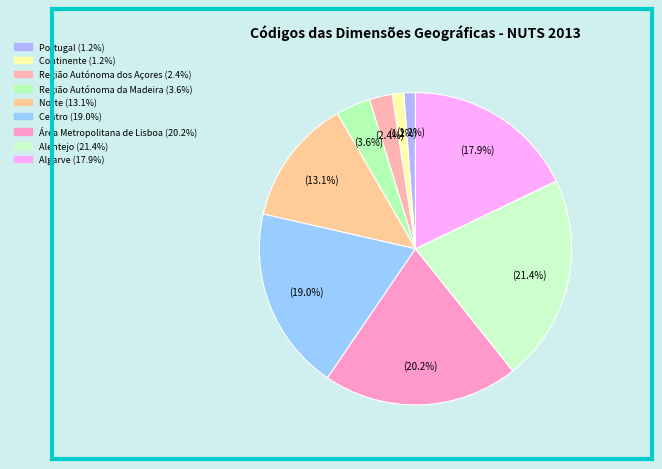

Is it true that Região Autónoma dos Açores is 2% of the pie?

True